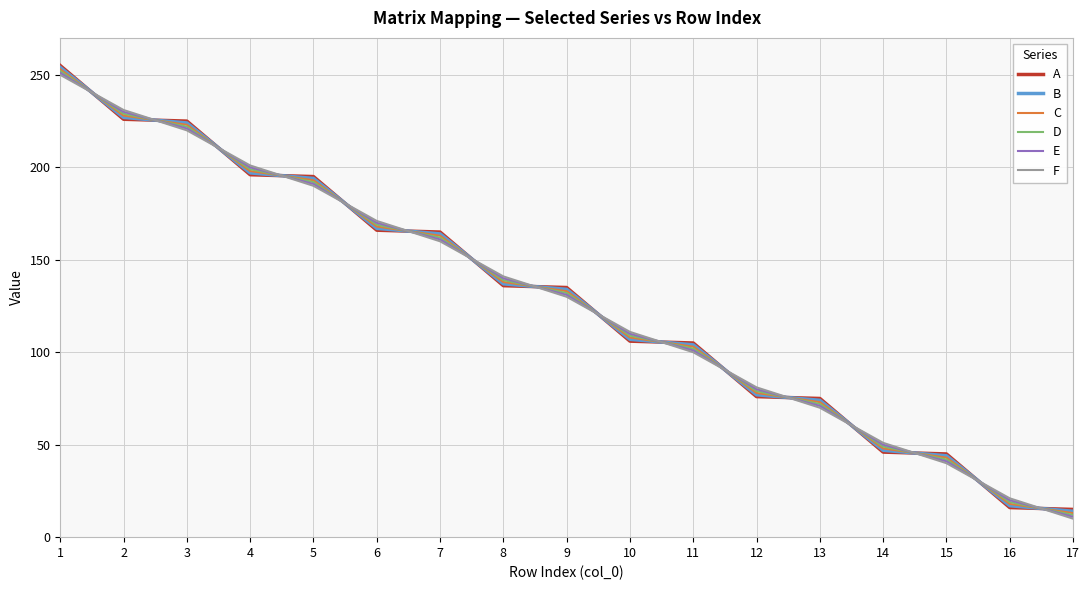

How many times do A and E cross each other?

16